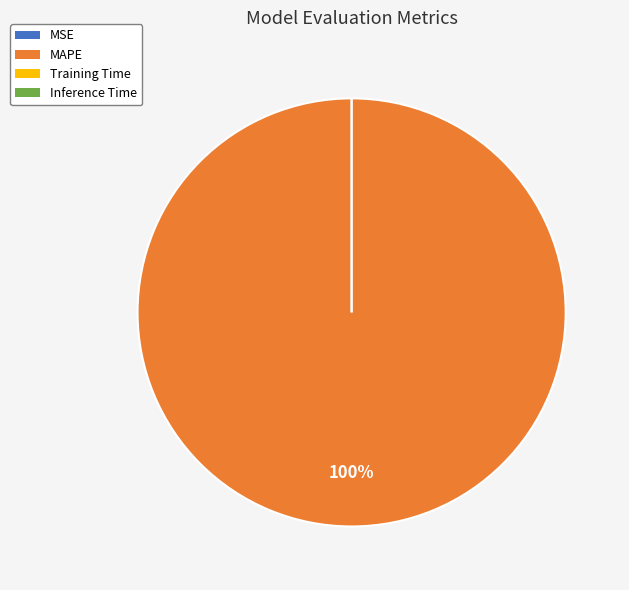

What is the smallest slice in the pie chart?

MSE